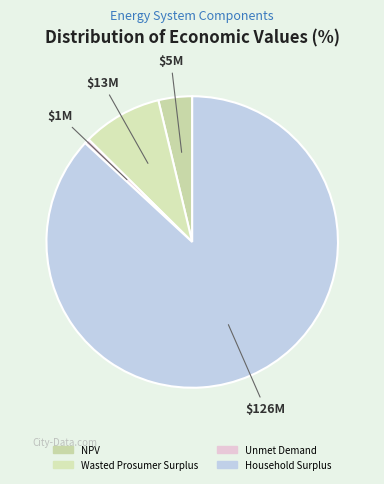

What is the ratio of the value at Unmet Demand to the value at NPV?

0.1